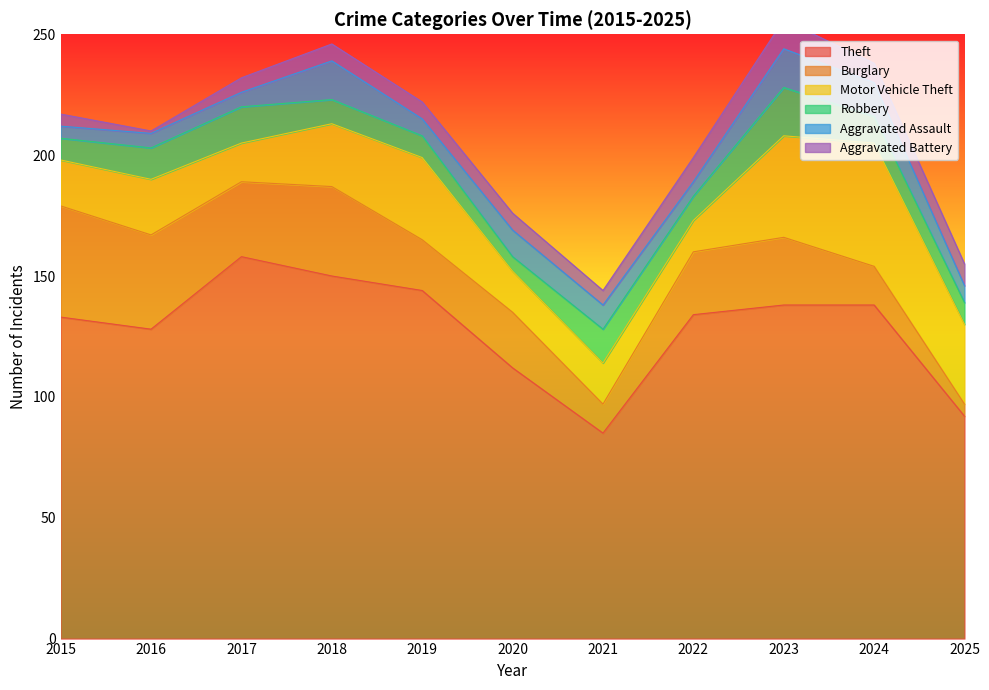

How many distinct data groups are displayed?

6